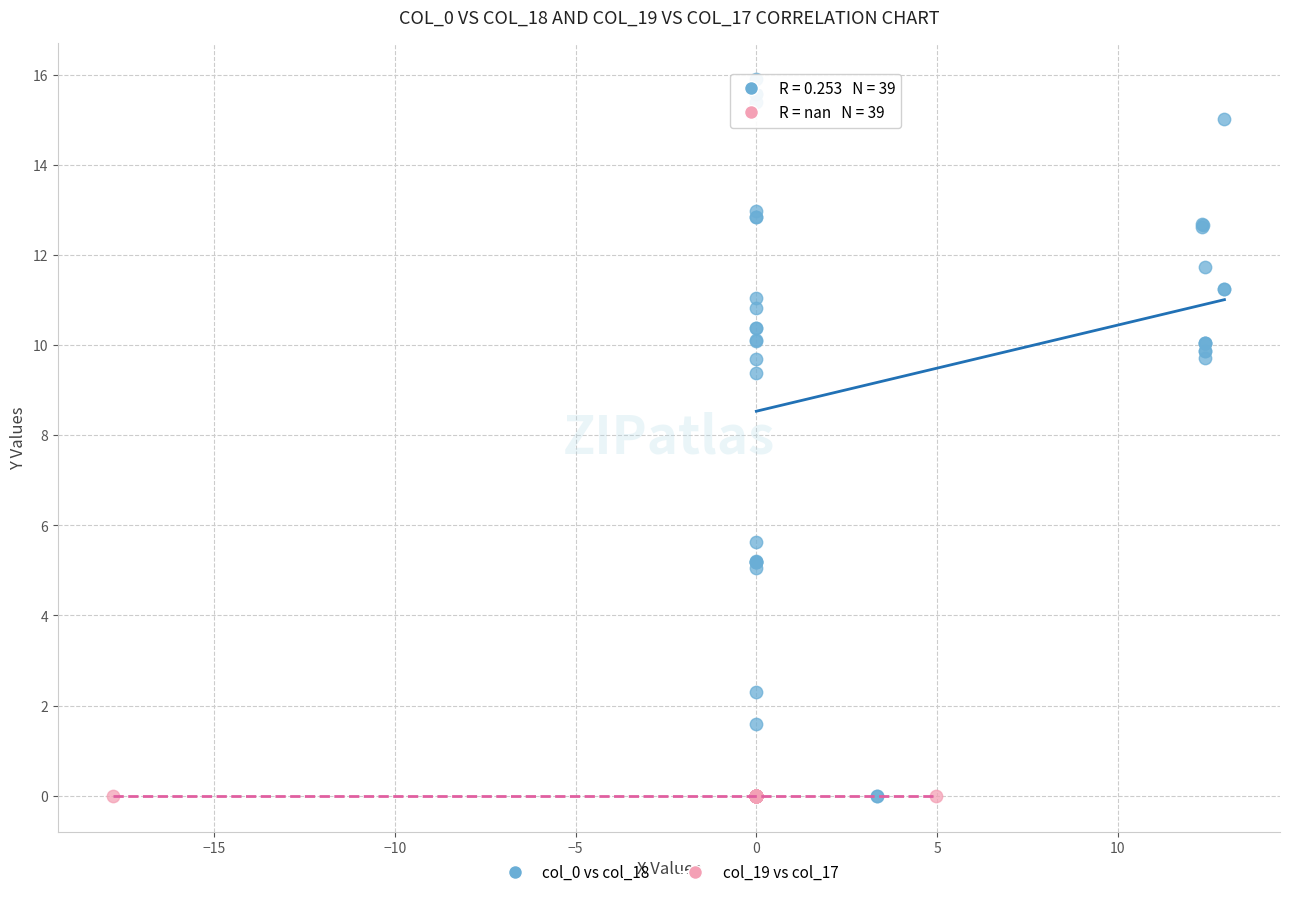

Which series contains the highest Y value?

col_0 vs col_18